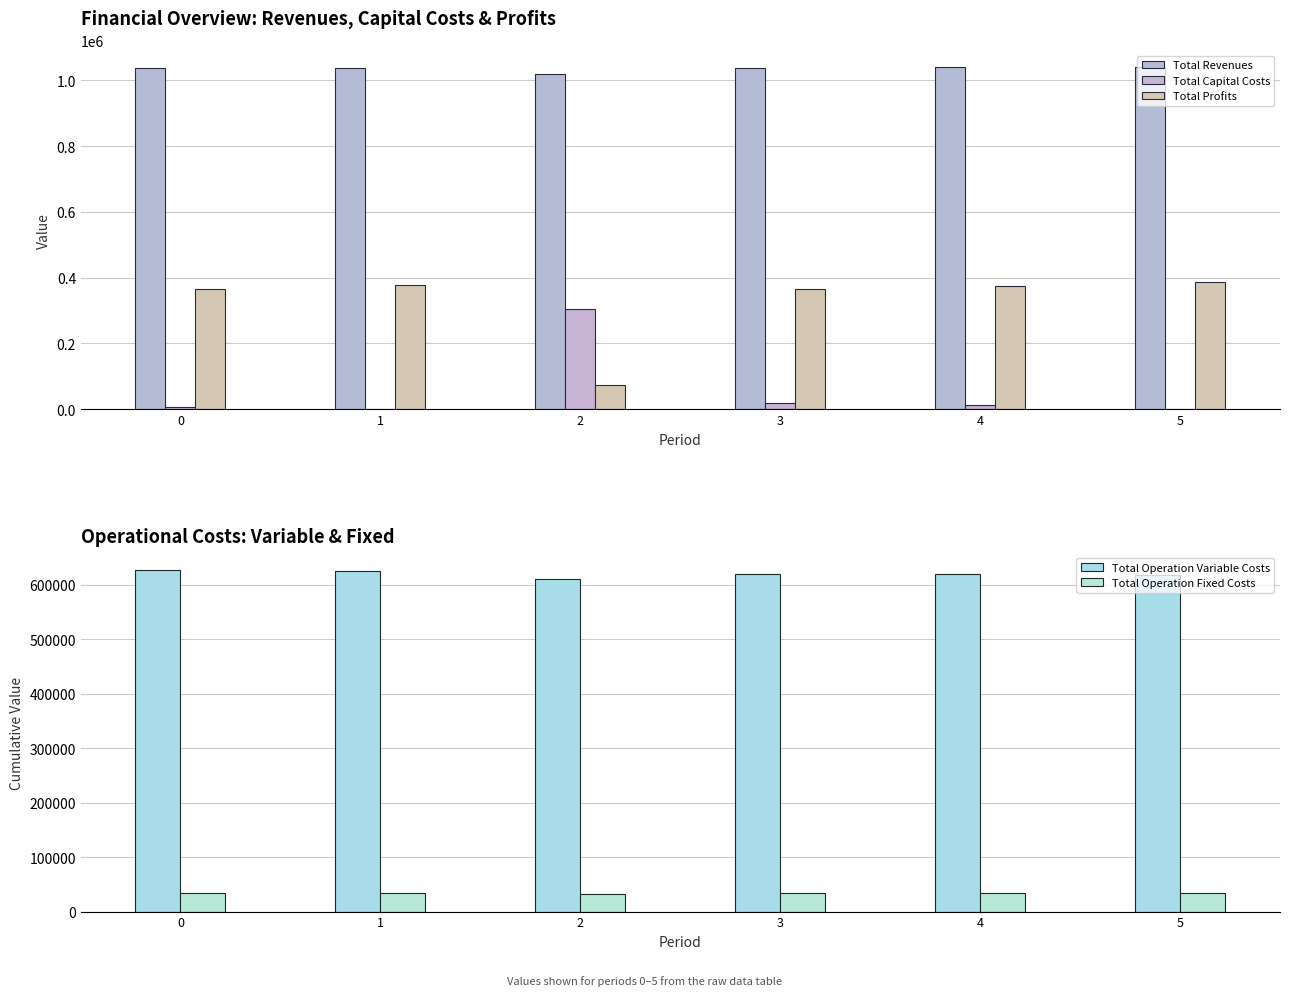

Which series has the largest total across all categories?

Total Revenues